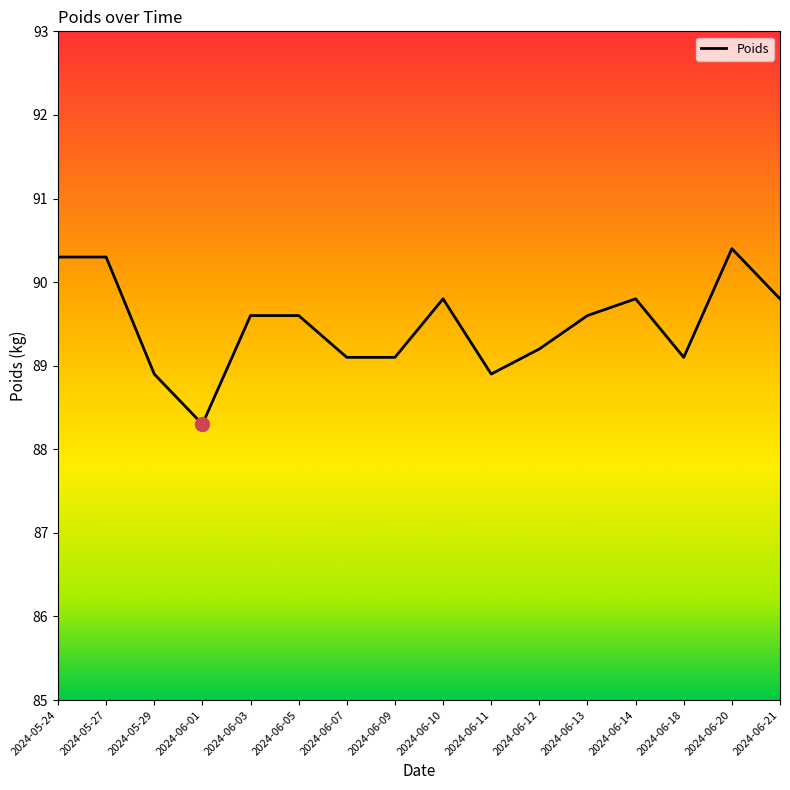

The value at 2024-05-27 is 58.9. True or false?

False